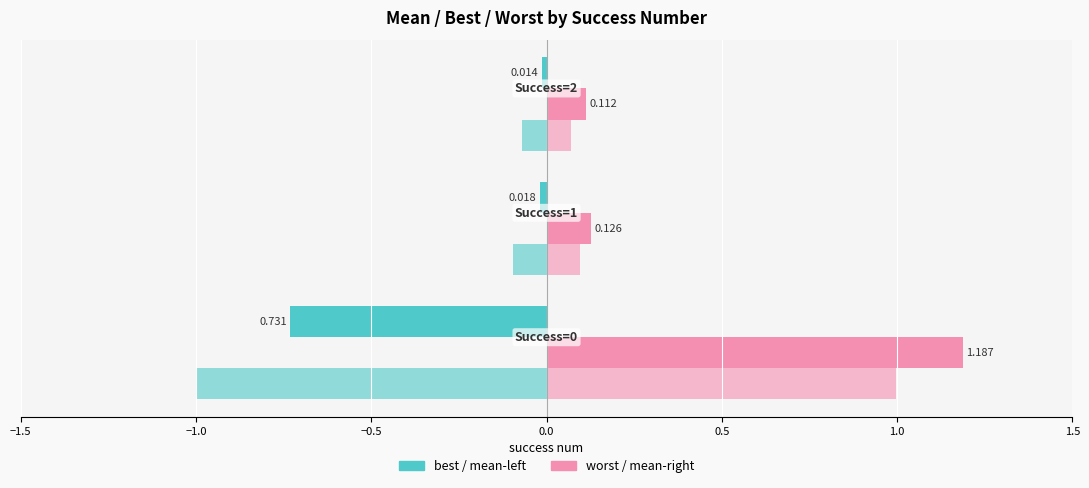

Is it true that worst equals 0.1 at −0.5?

False